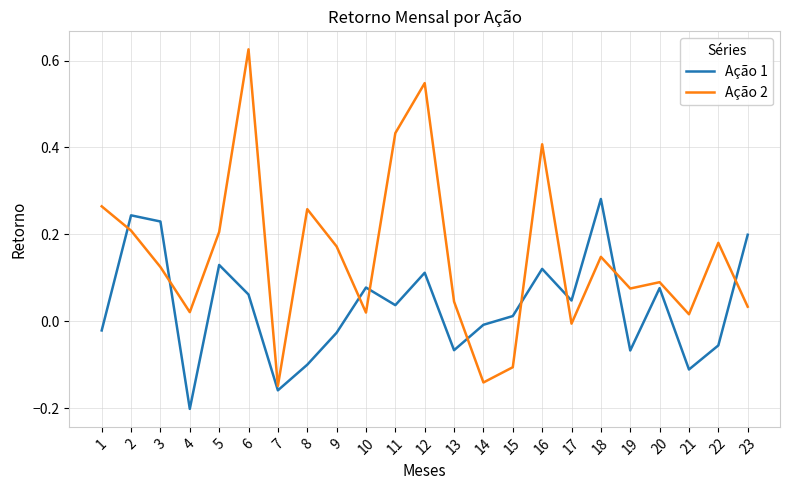

The value of Ação 2 at 17 is -0.0. True or false?

True